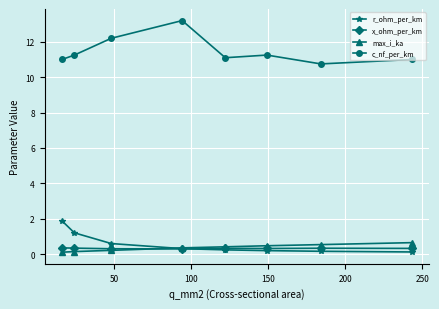

What is the value of the c_nf_per_km point at the 8th from the left?

11.0